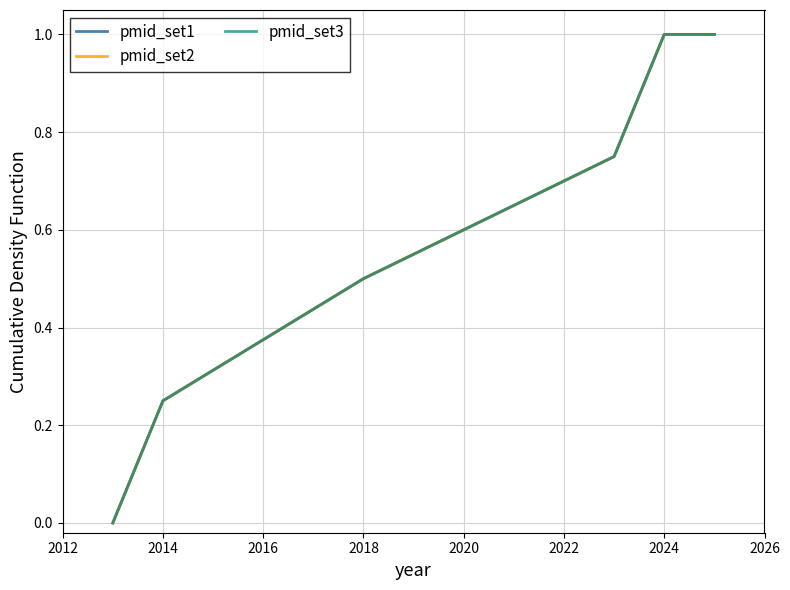

What is the average value of the pmid_set3 series?

0.6